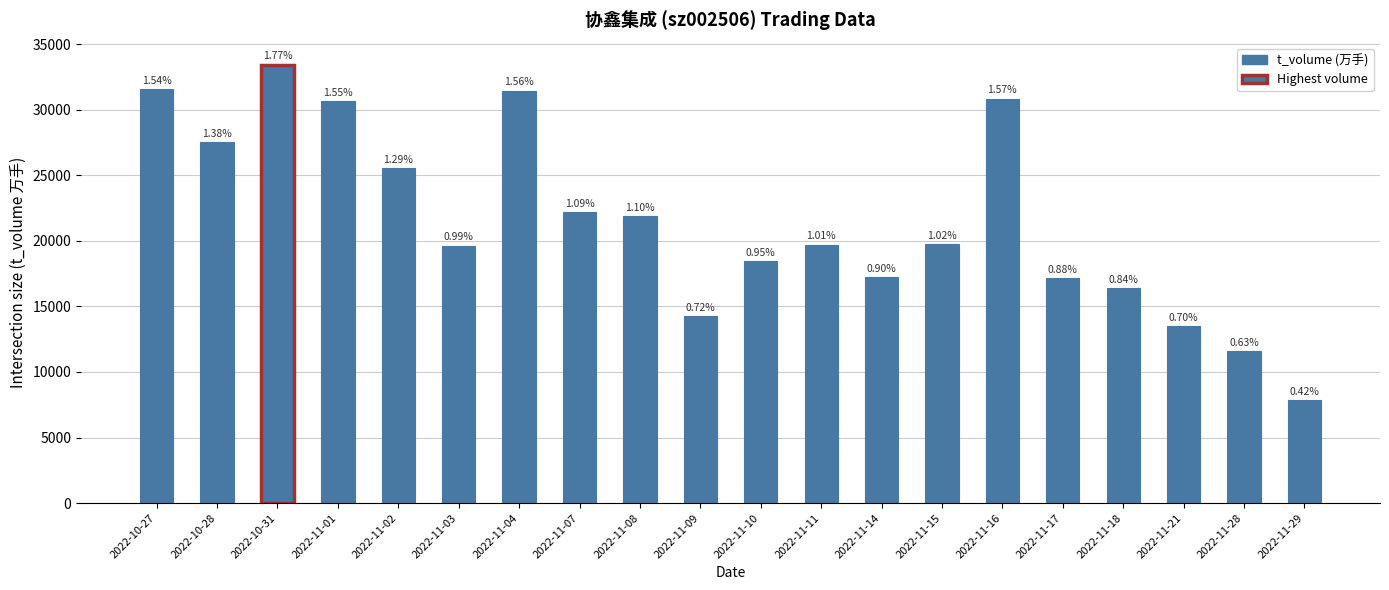

What is the label of the 9th bar from the left?

2022-11-08